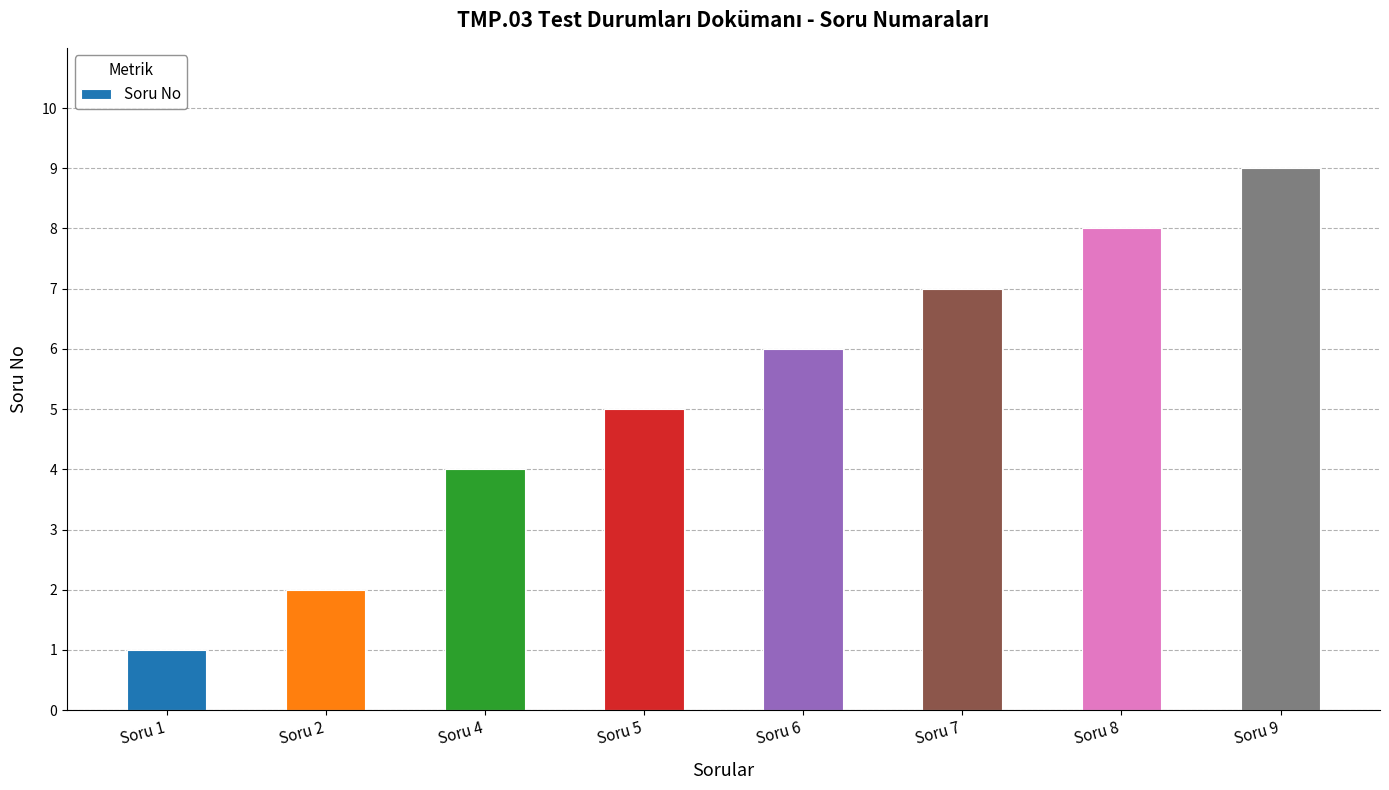

The value at Soru 6 is 6. True or false?

True